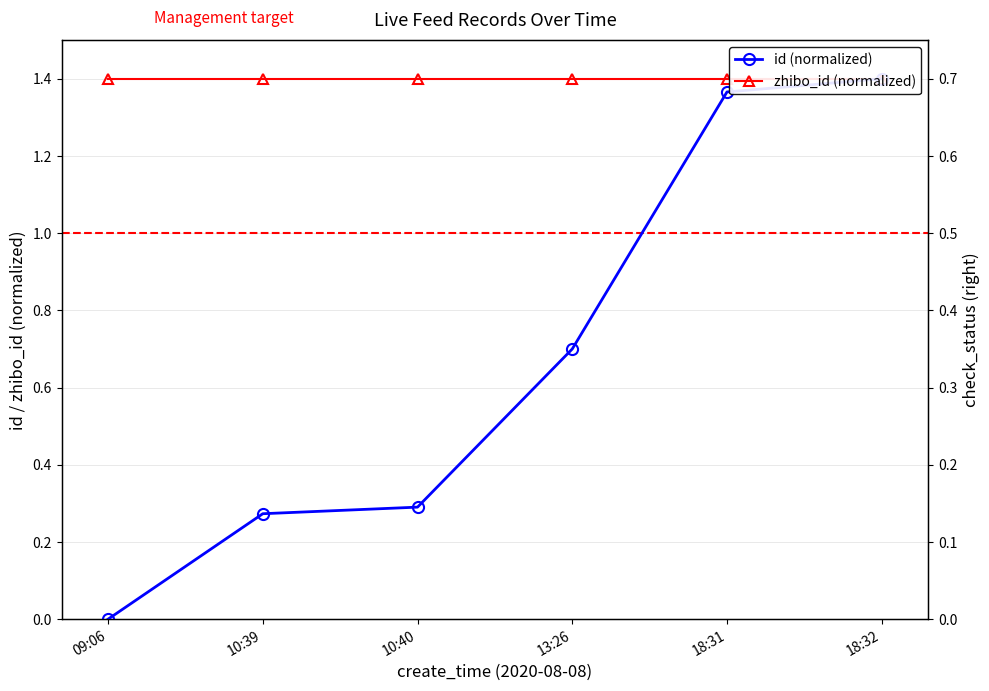

What value does the id (normalized) series have at 10:39?

0.3